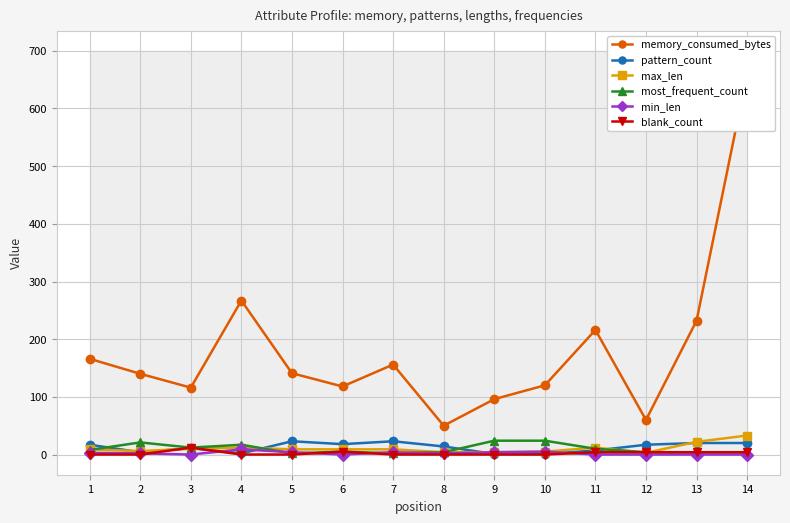

The value of most_frequent_count at 10 is 43. True or false?

False